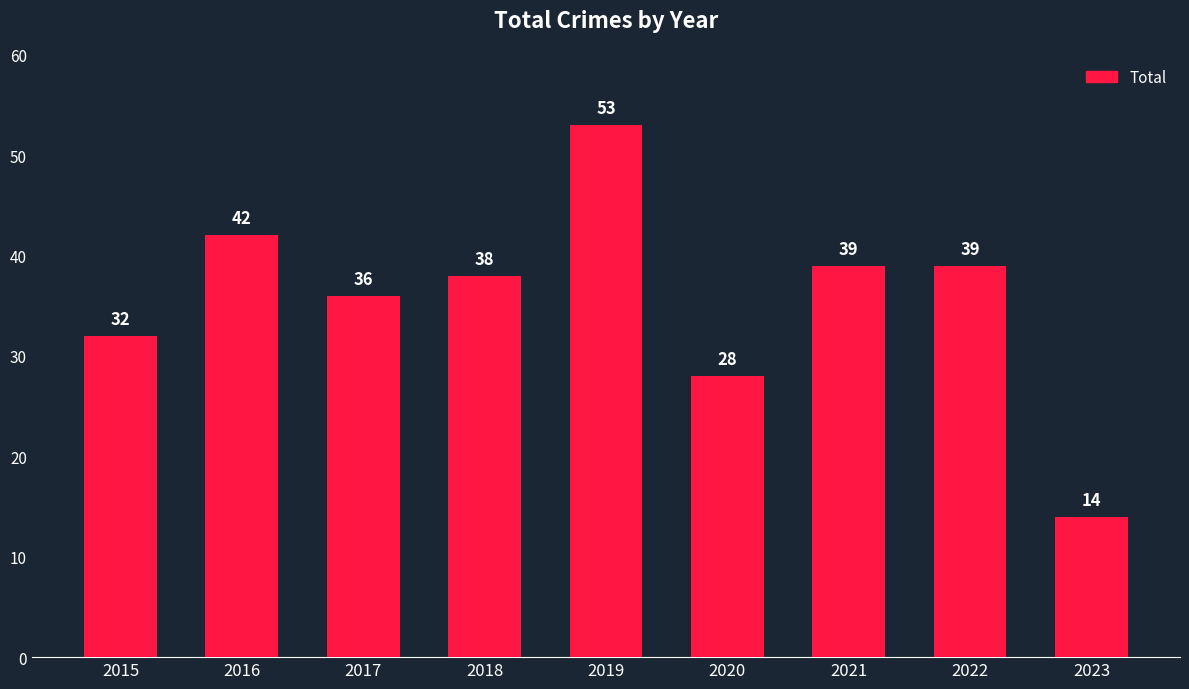

Read the value at 2023, to the nearest 10.

10